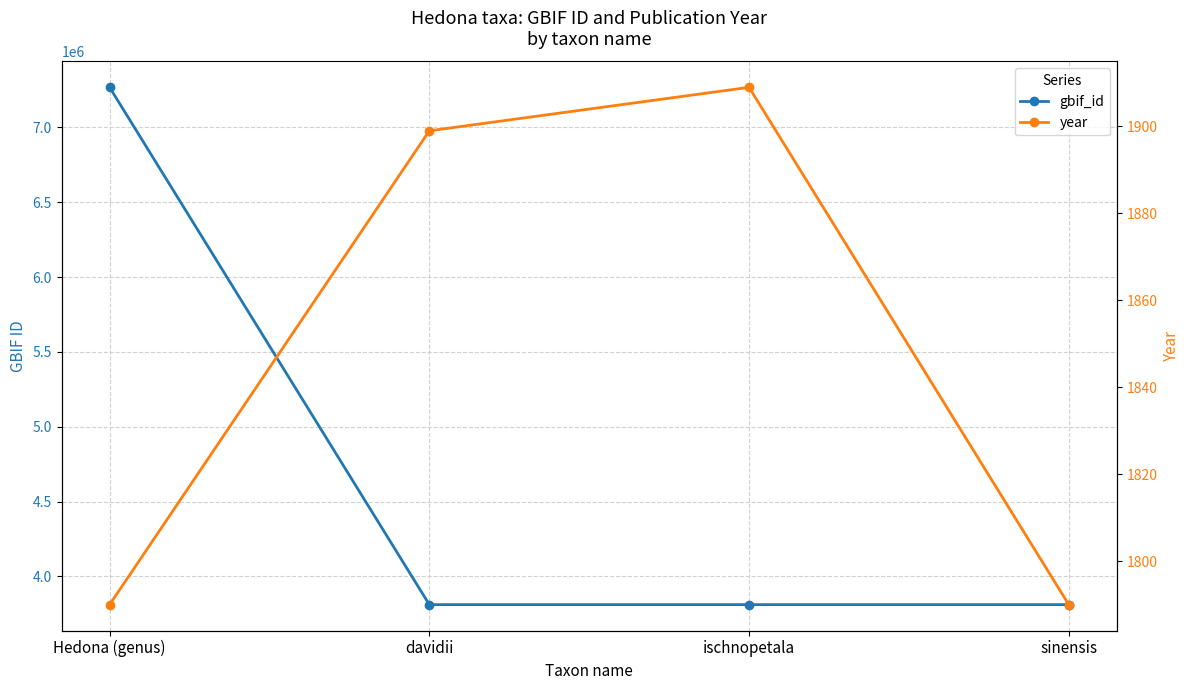

Between davidii and ischnopetala, which series saw the biggest shift?

year